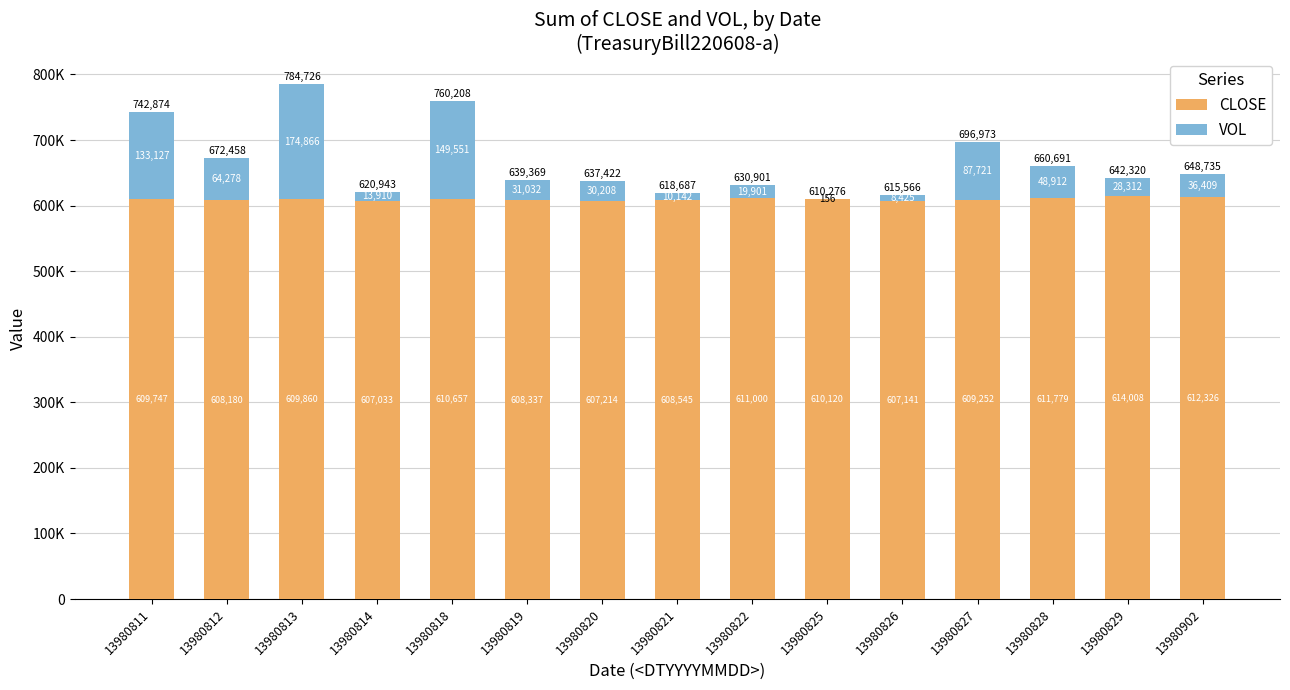

What are all the series names shown in the legend?

CLOSE, VOL